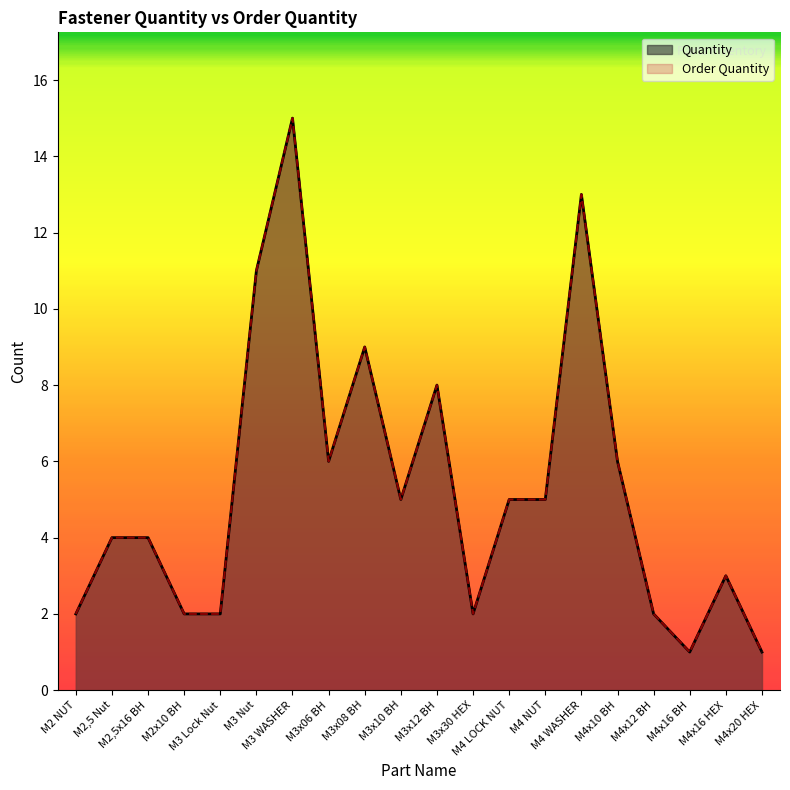

How many lines are shown in the chart?

2